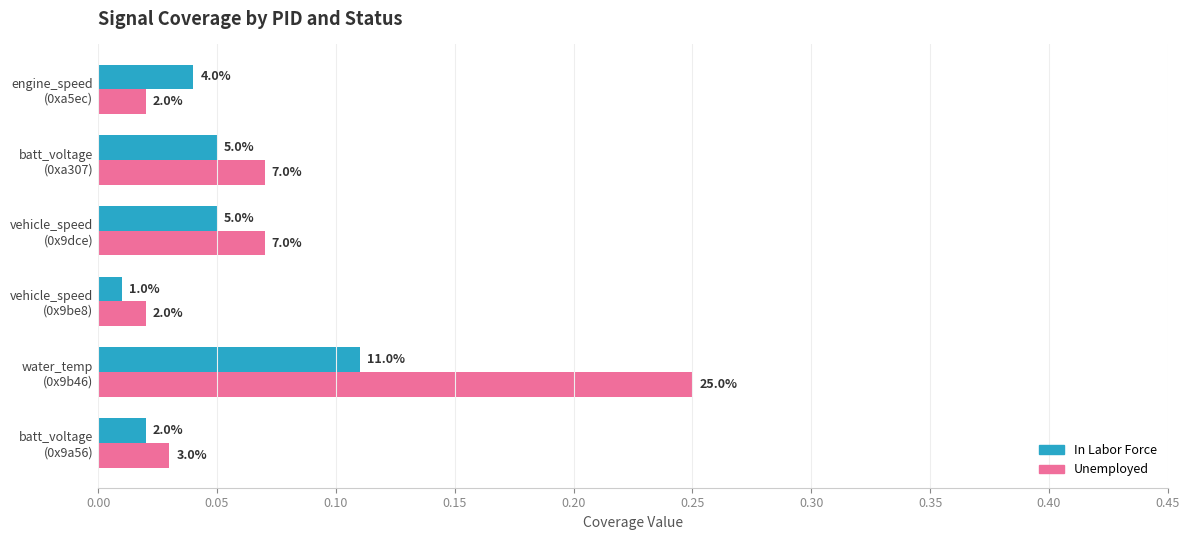

At how many categories does at least one series exceed 0?

6